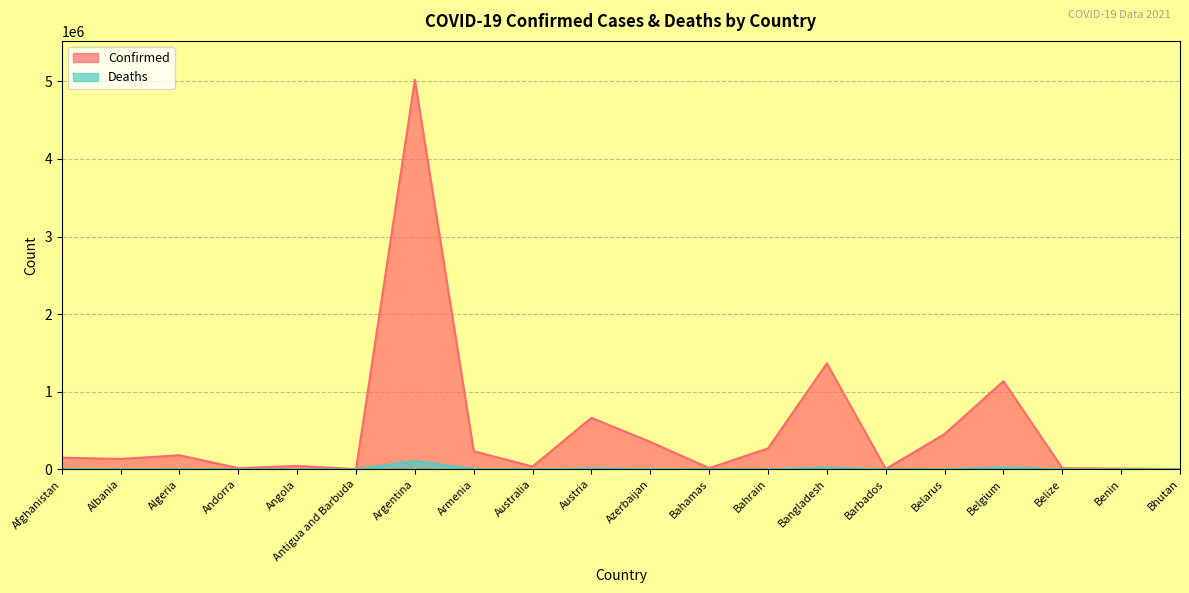

True or false: Deaths and Confirmed intersect in this chart.

False